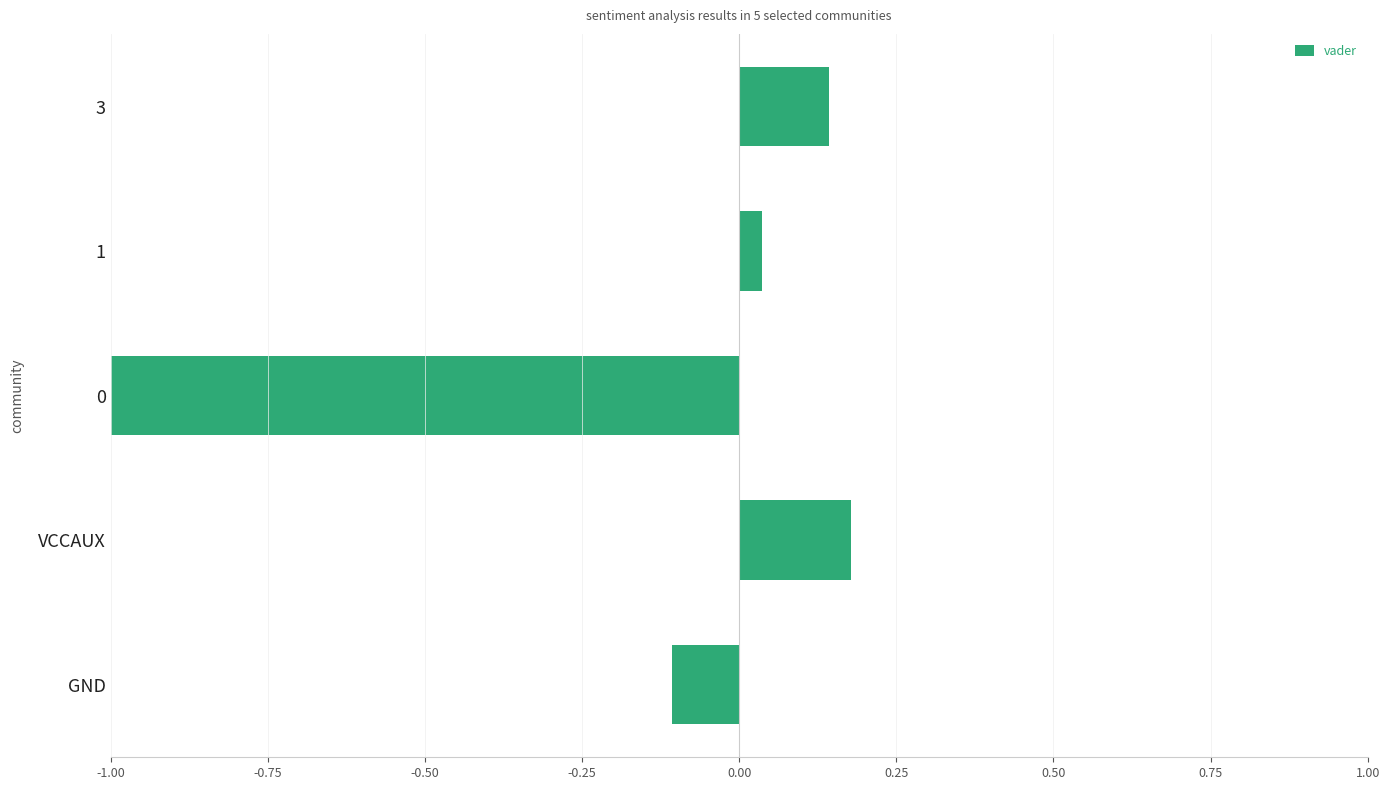

What is the smallest value displayed?

-1.0